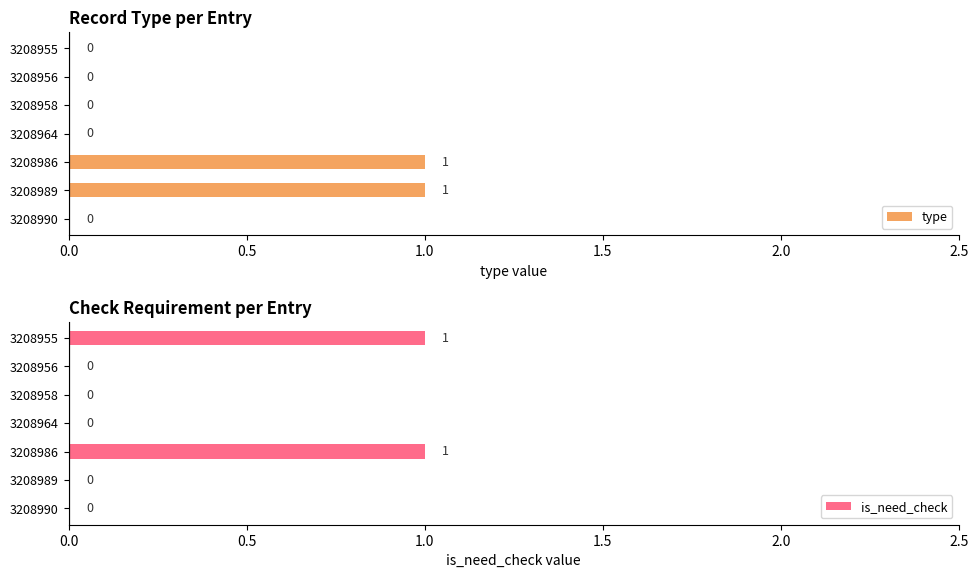

How many groups of bars are there?

7